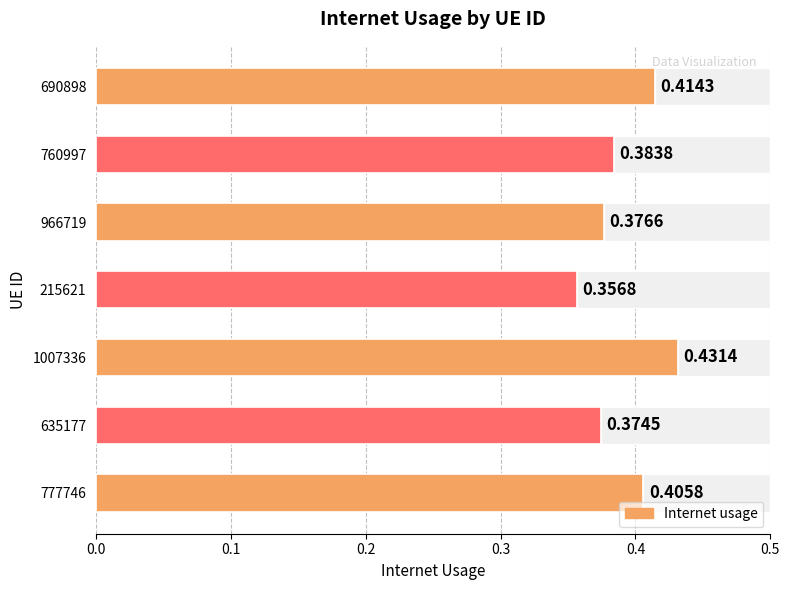

How many bars are there in total?

7